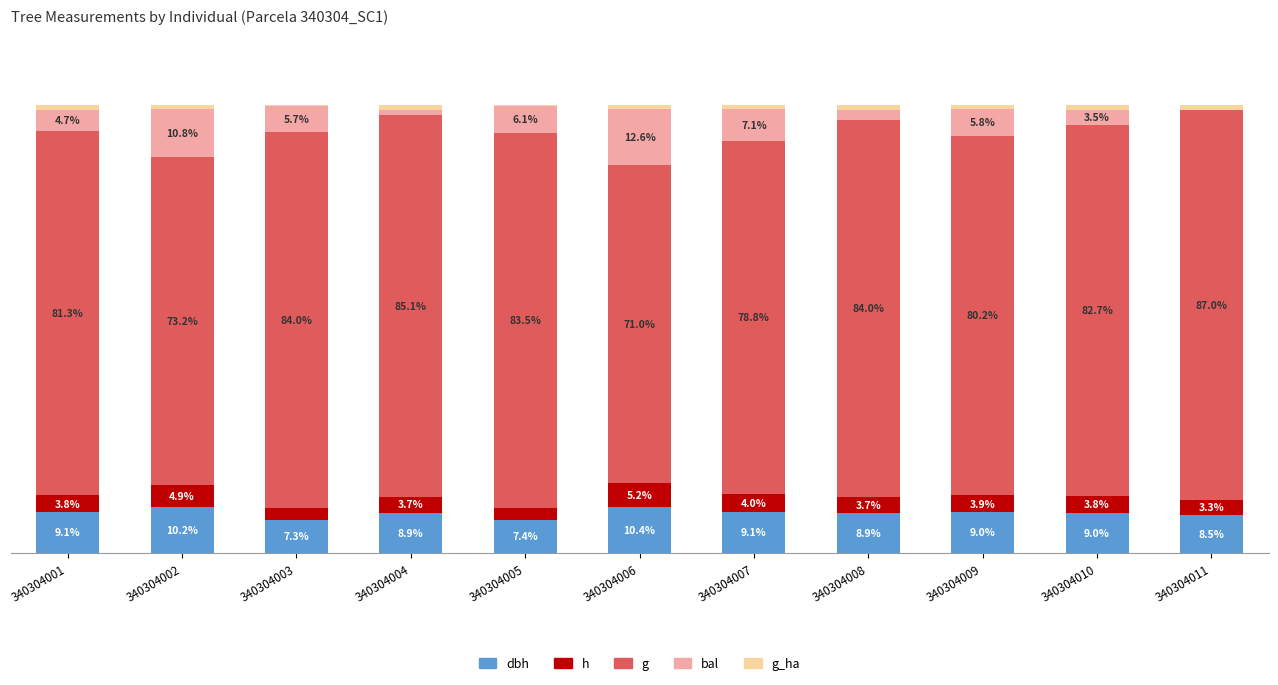

Does the chart contain stacked bars?

Yes